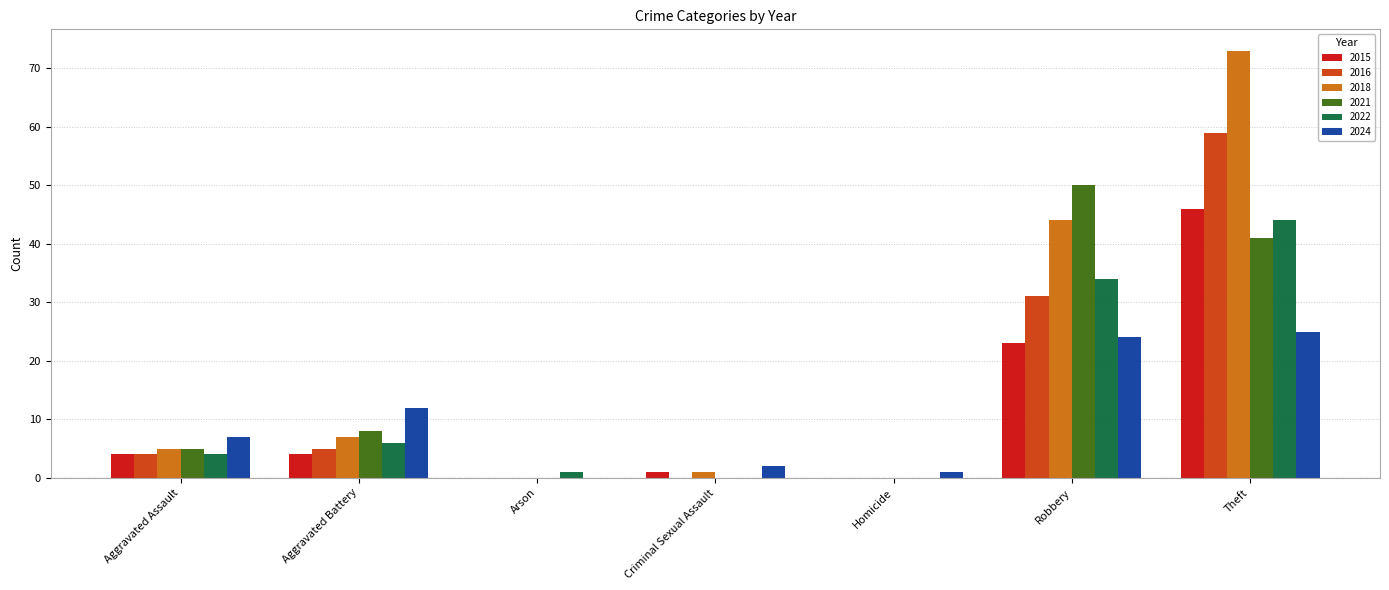

At which category is the sum across all series the highest?

Theft